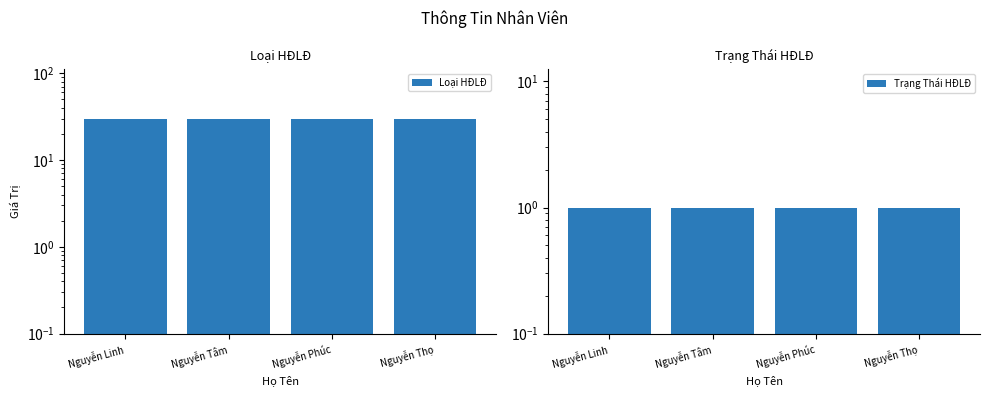

At Nguyễn Phúc, list the series in order from smallest to largest.

Trạng Thái HĐLĐ, Loại HĐLĐ